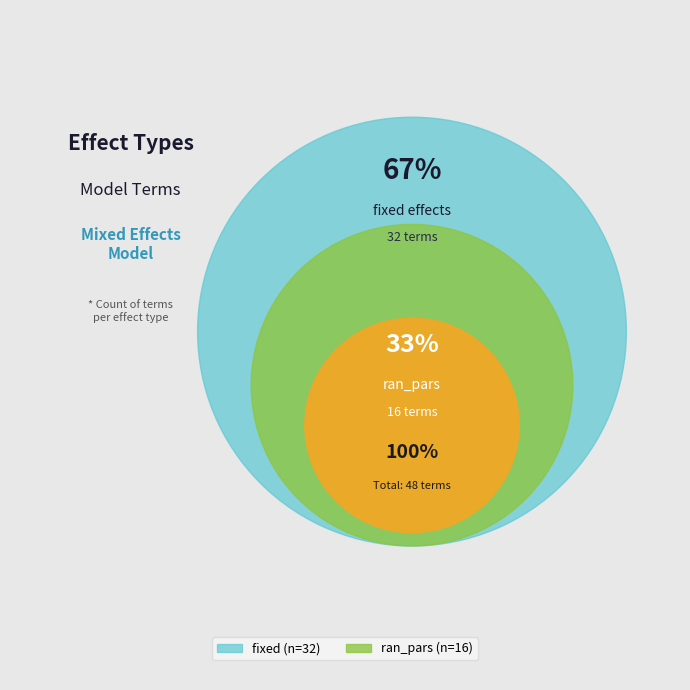

Is ran_pars the majority of the pie?

No